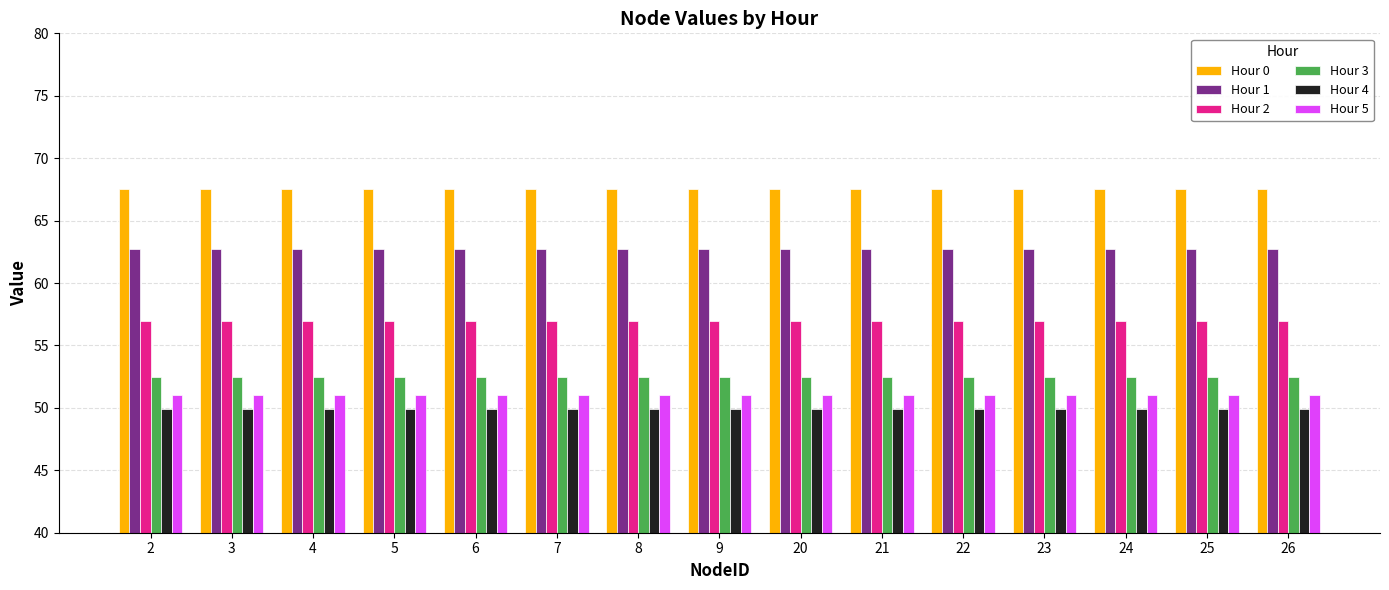

What is the total value across all series at 25?

340.7